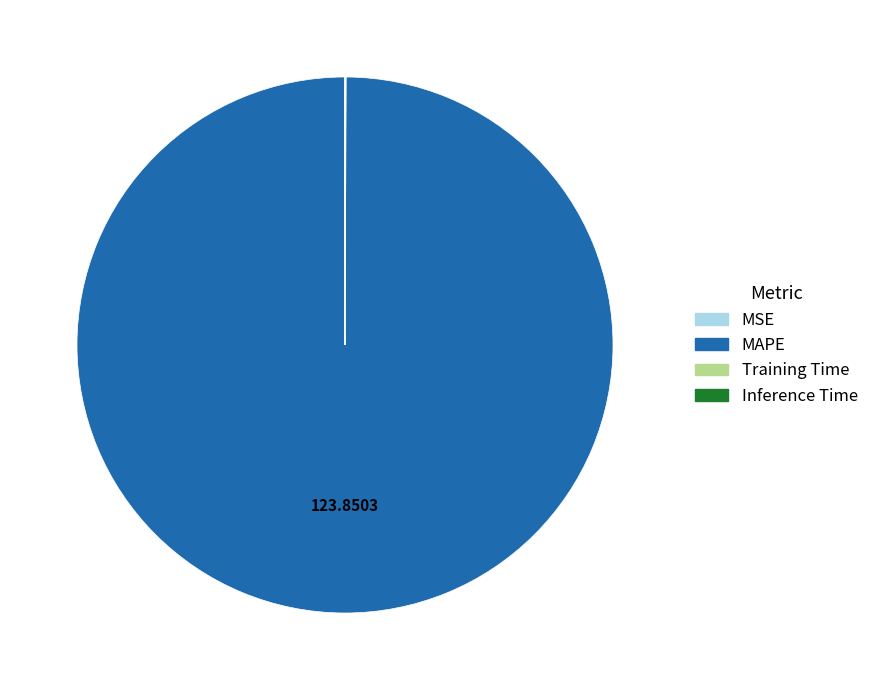

What is the largest slice in the pie chart?

MAPE